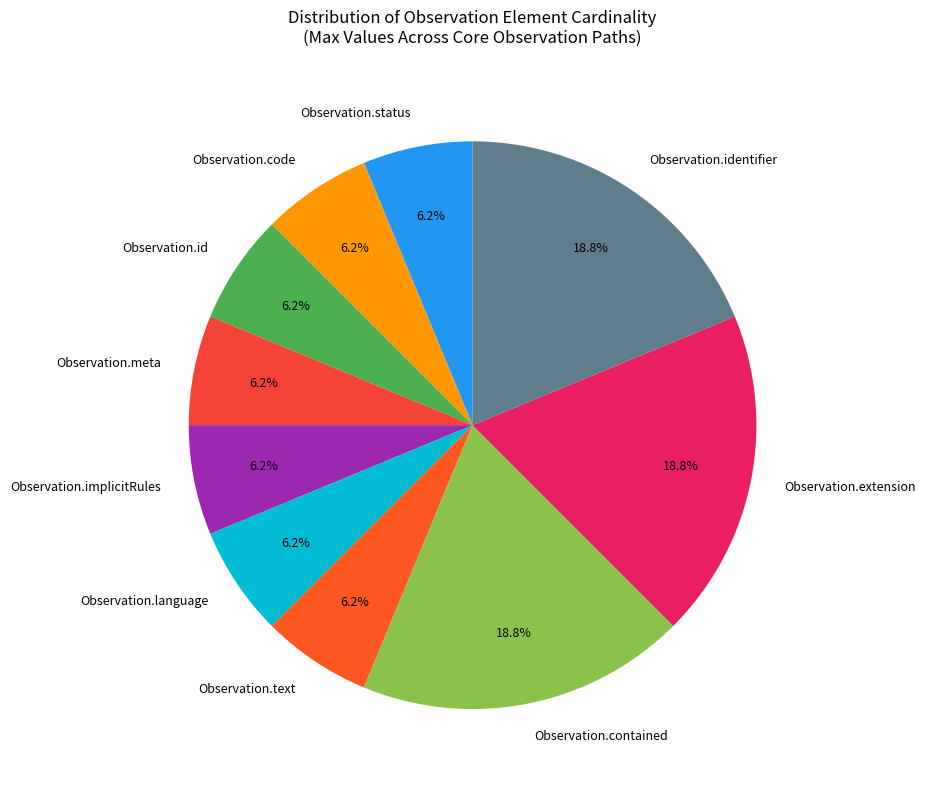

Is there a majority slice in this chart?

No